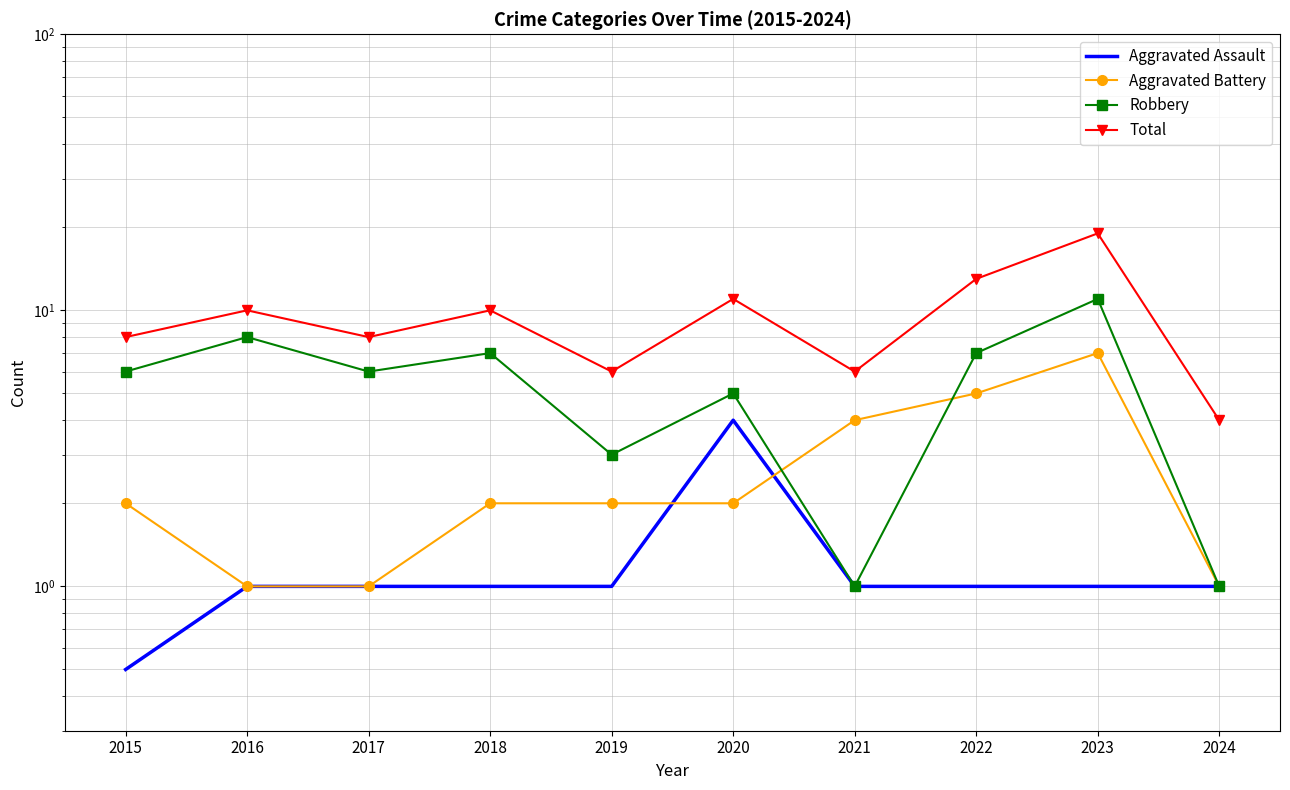

How many values in the Aggravated Battery series are below 2?

3